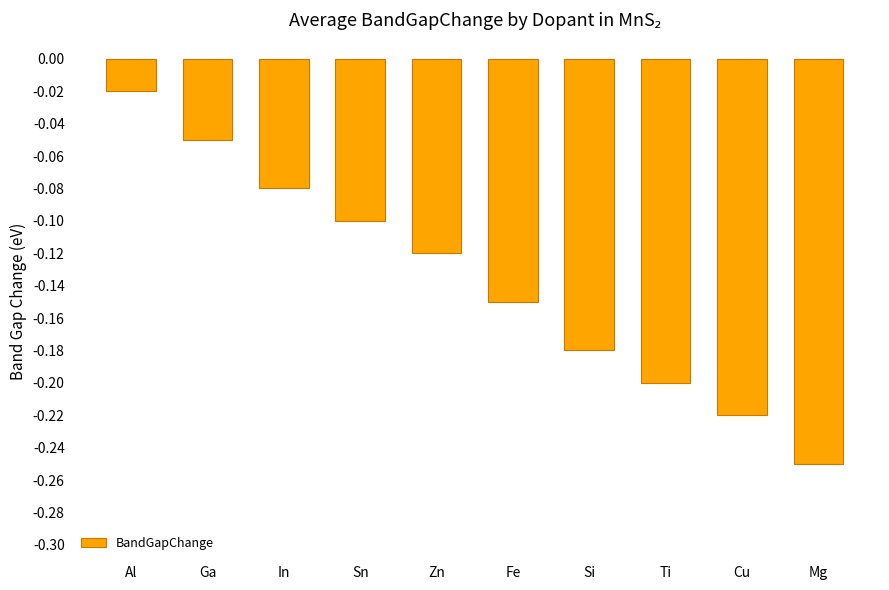

At which category does the chart reach its minimum across all series?

Mg